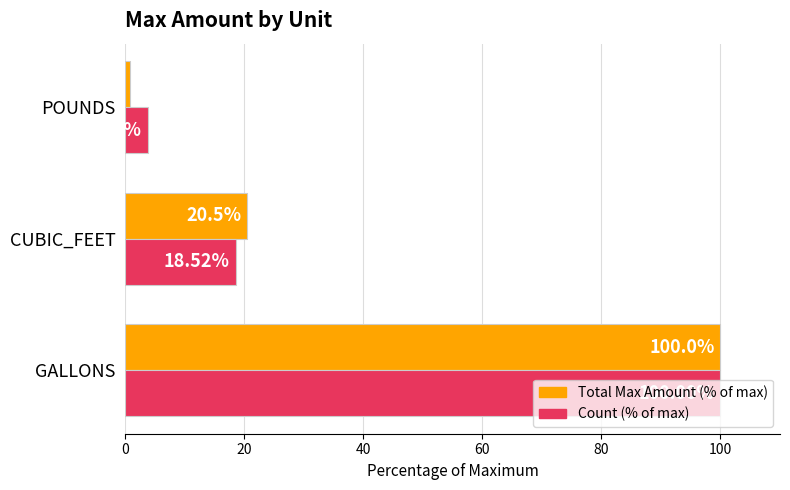

Which series changed the most between CUBIC_FEET and POUNDS?

Total Max Amount (% of max)